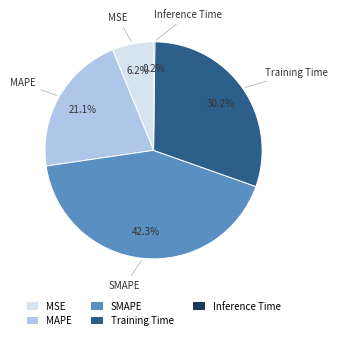

Between SMAPE and MAPE, which is larger?

SMAPE